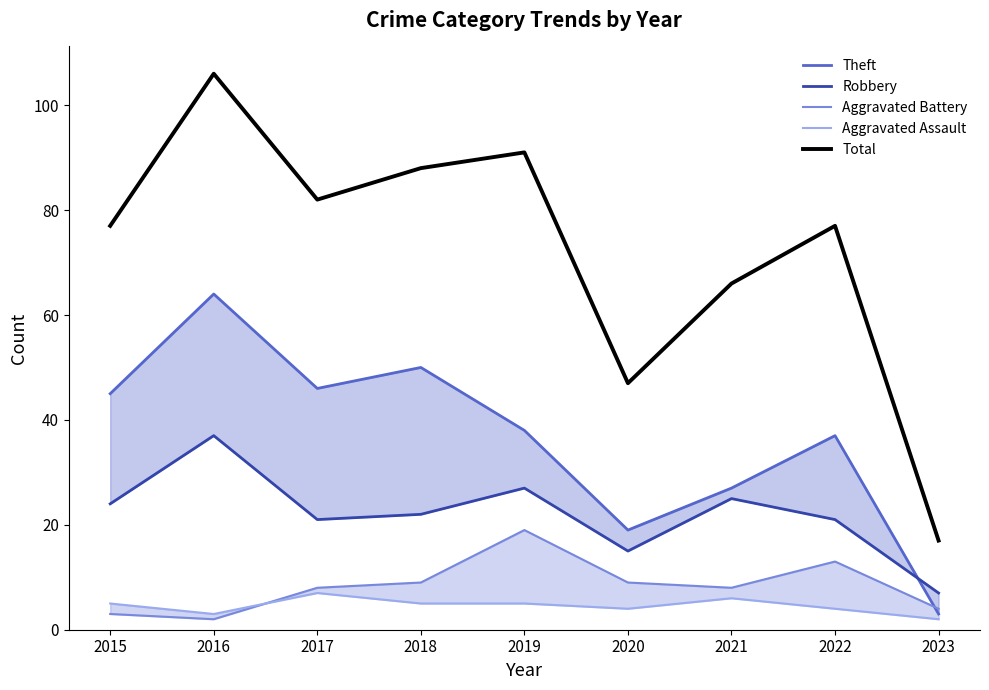

Is the value of Theft at 2017 greater than the value of Total at 2015?

No